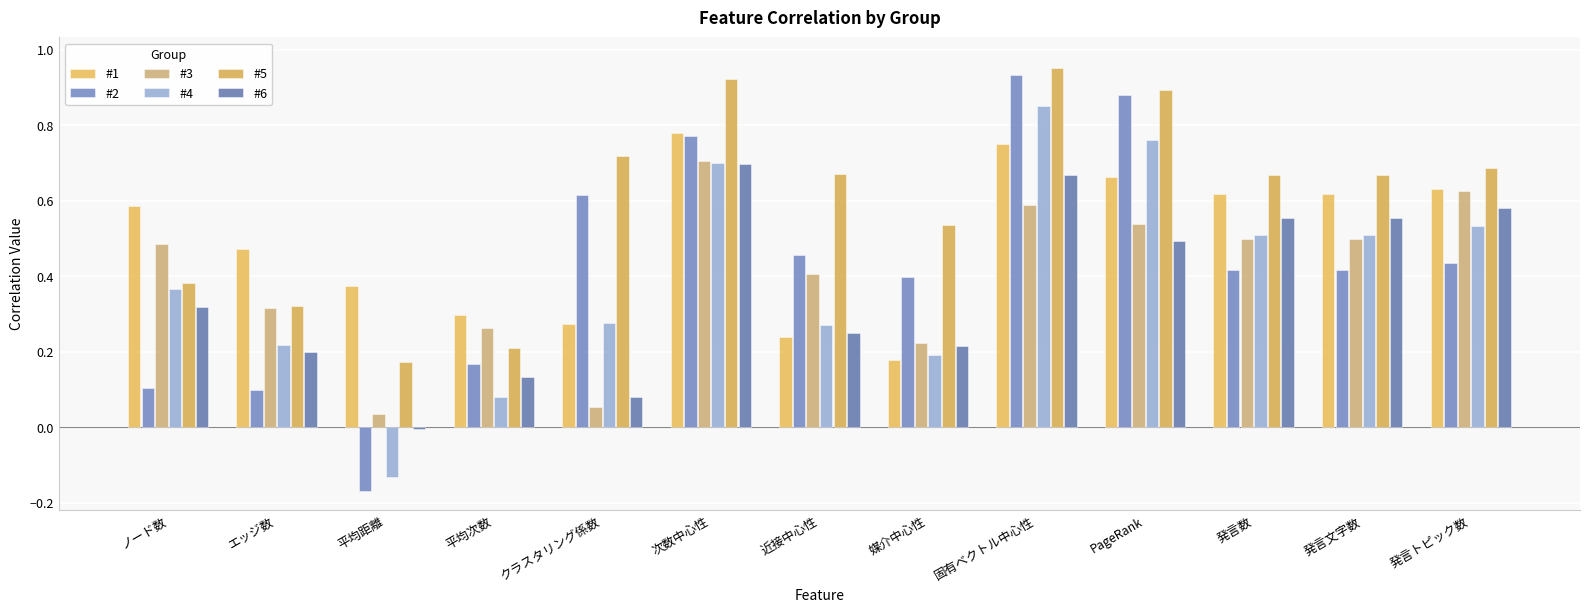

Between 媒介中心性 and 近接中心性, which is larger?

近接中心性